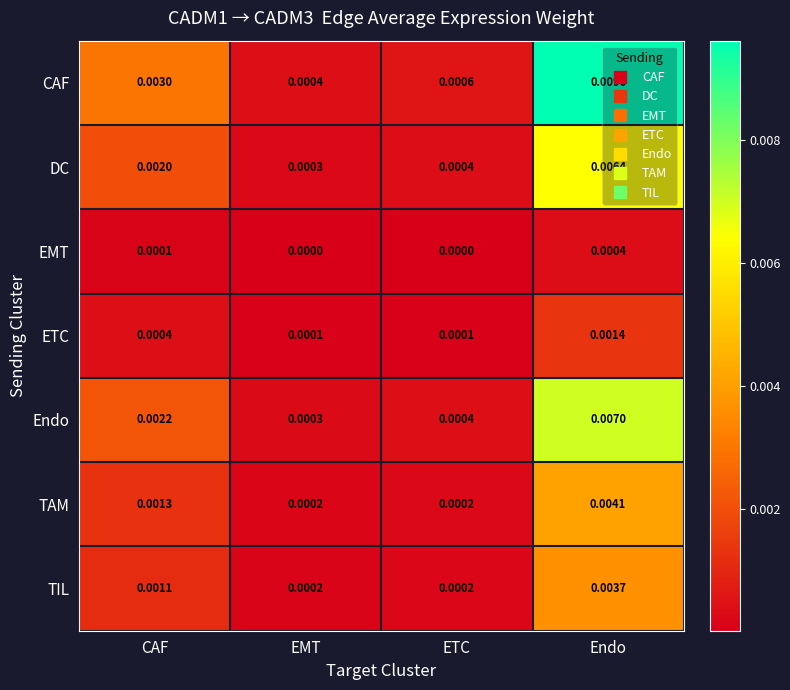

Which series has the largest total across all categories?

CAF